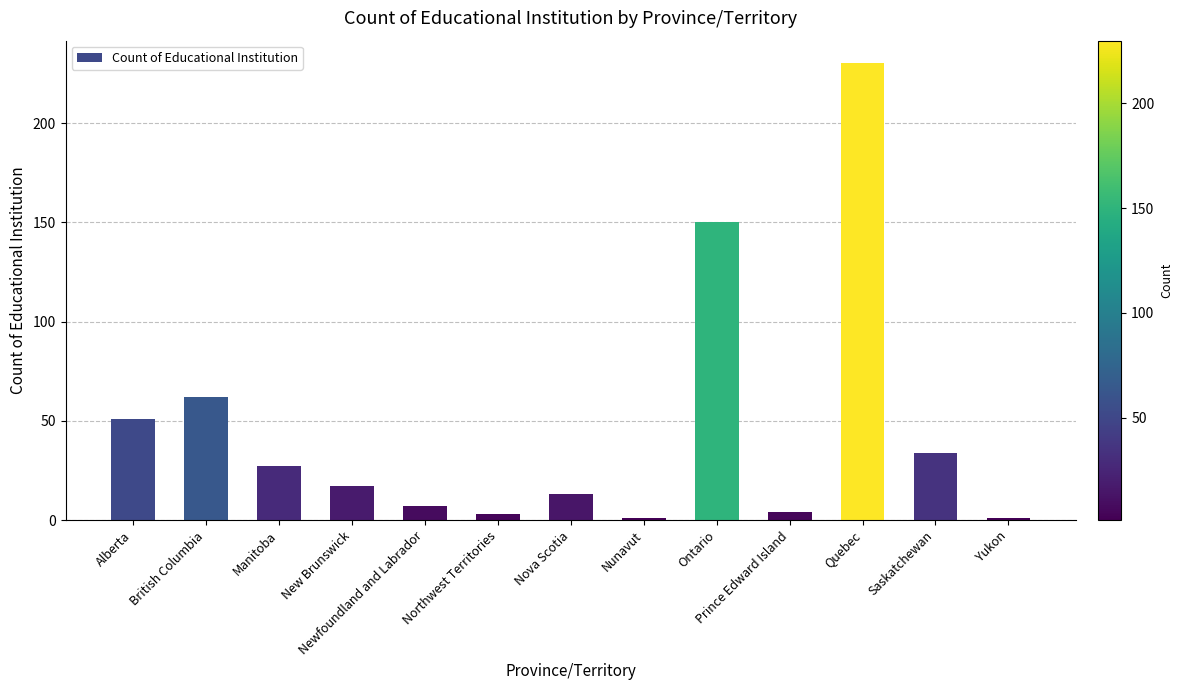

What is the value of the 1st bar from the left?

51